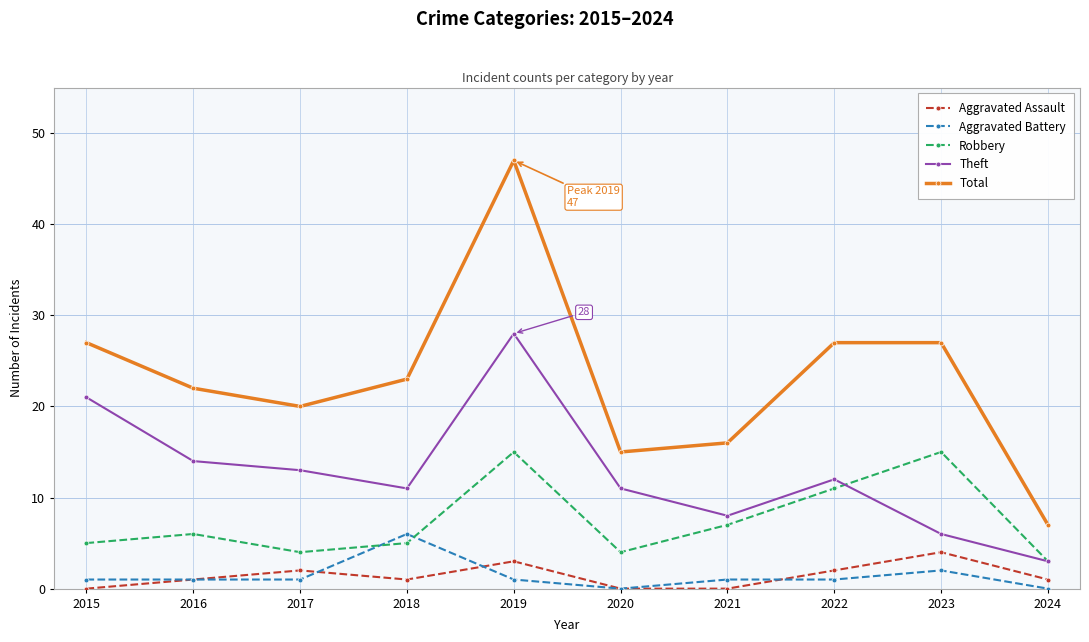

What is the difference between the highest and lowest values at 2024?

7